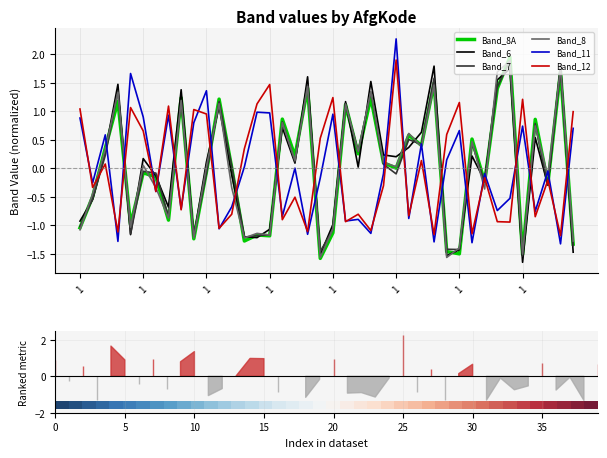

How many lines are shown in the chart?

6